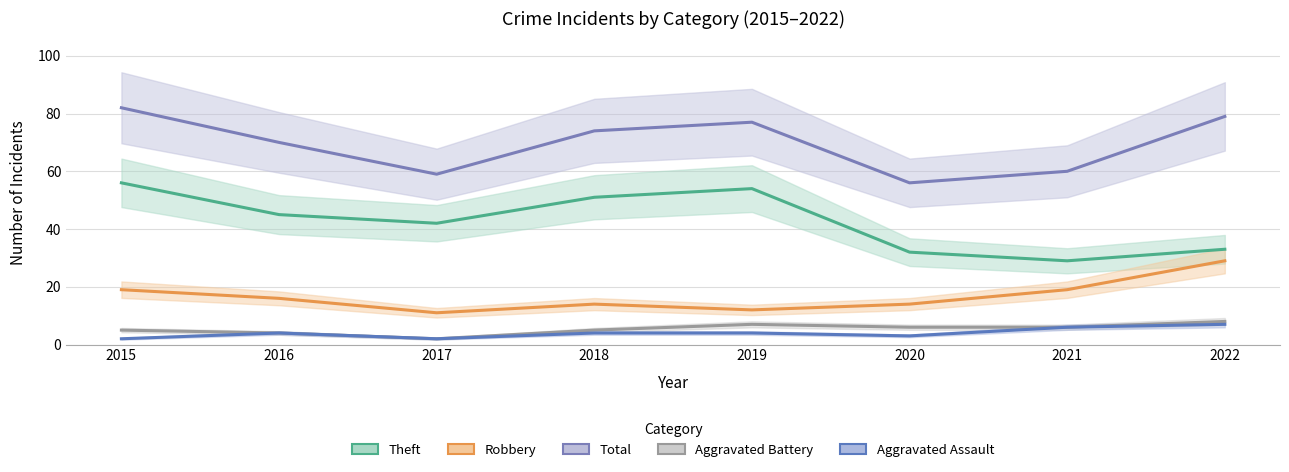

At which category is the sum across all series the highest?

2015